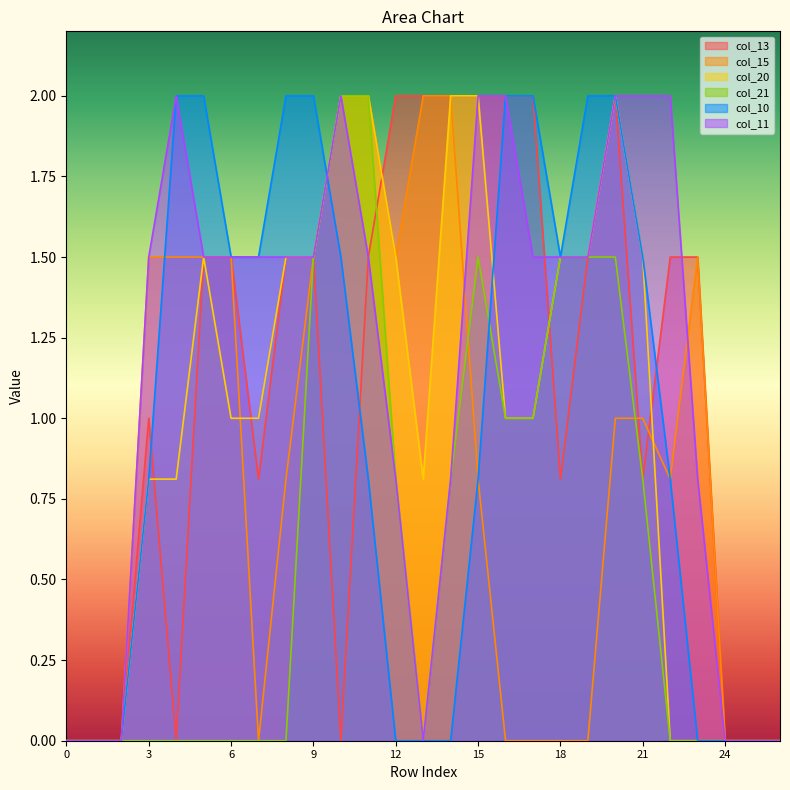

What is the approximate value of col_15 at 20?

1.0